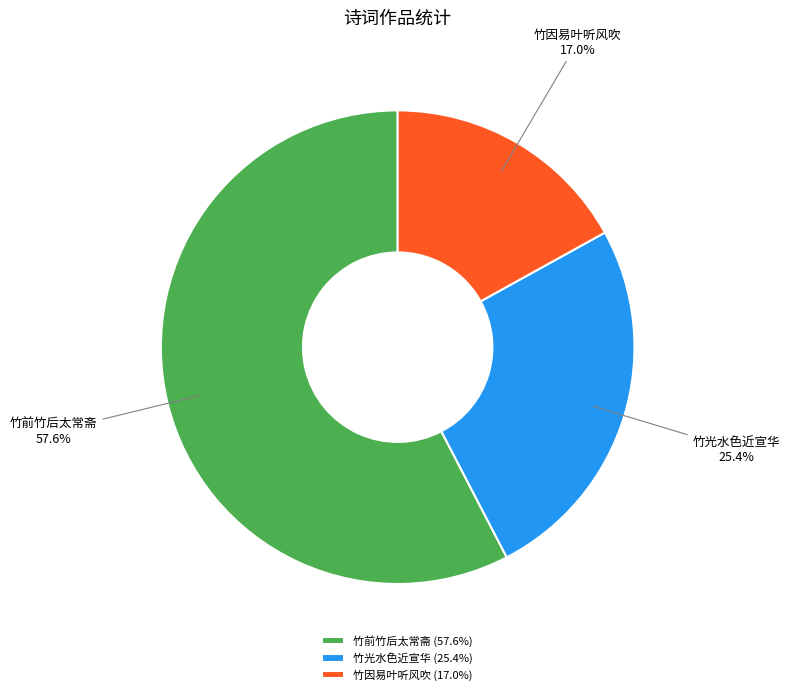

Is it true that 竹因易叶听风吹 is 17% of the pie?

True